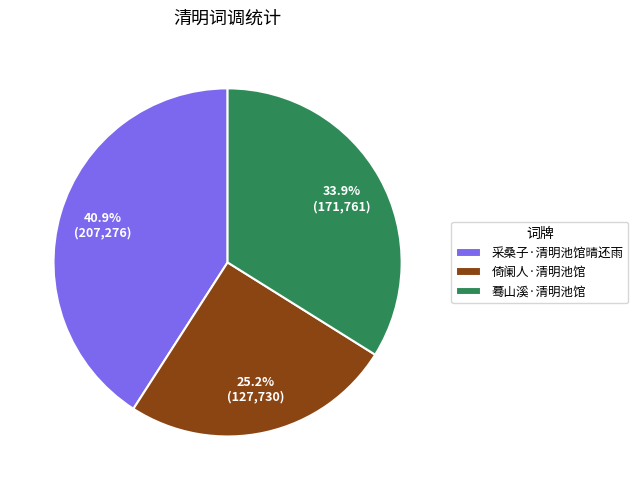

The 倚阑人·清明池馆 slice represents 25% of the pie. True or false?

True